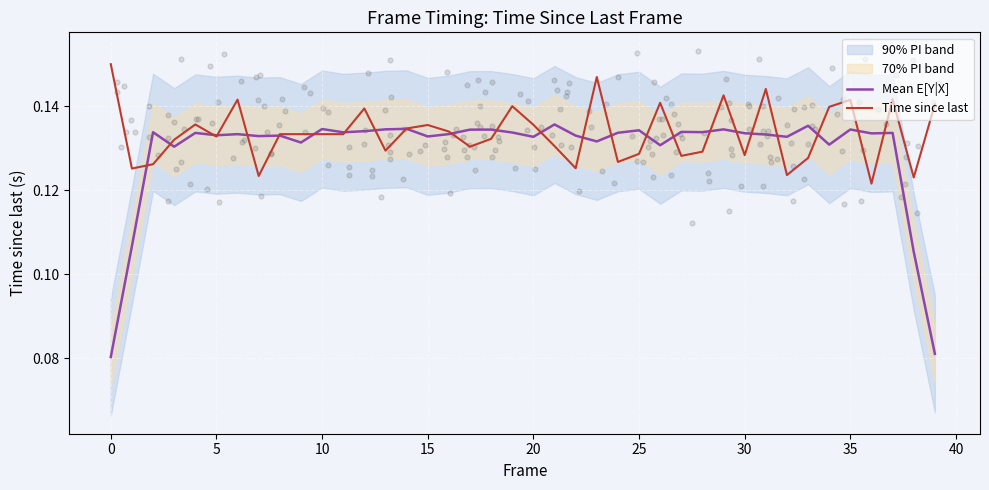

At which category is the sum across all series the highest?

23